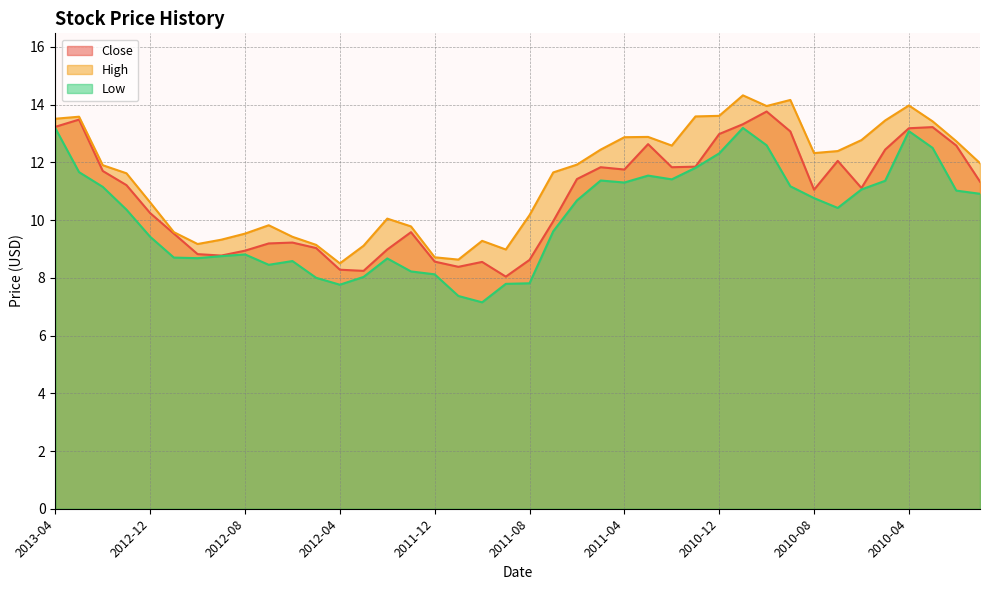

How many data points in Low are less than 10?

18